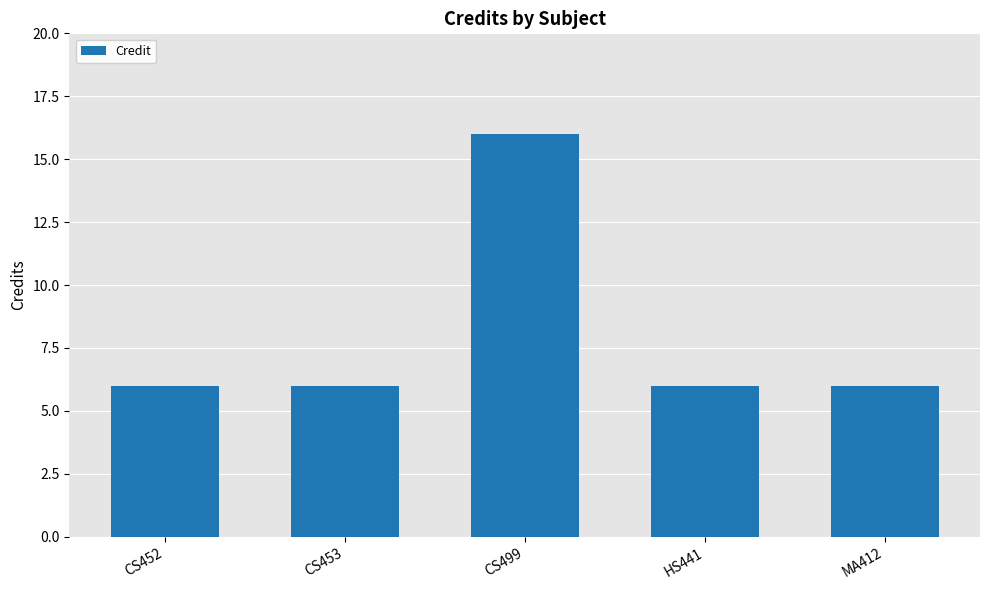

The chart shows a value of 2 at CS452. True or false?

False